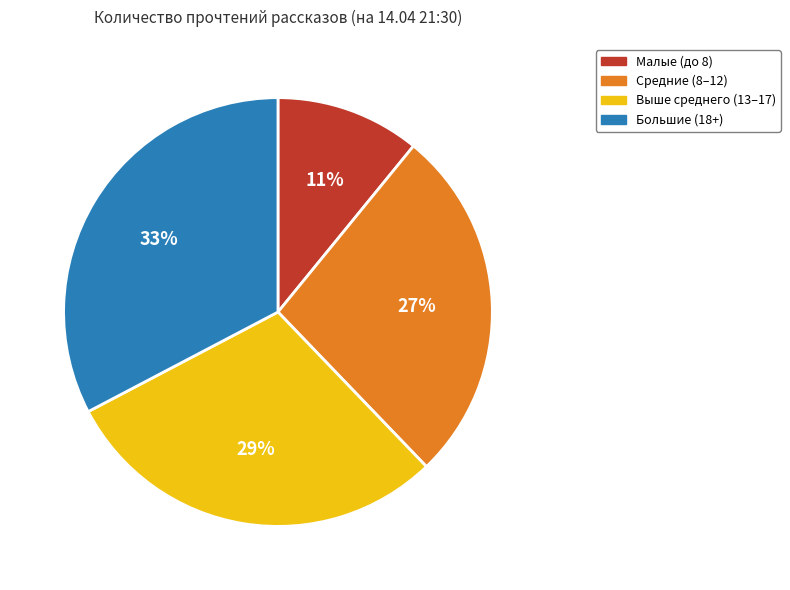

Count the number of slices in the pie.

4